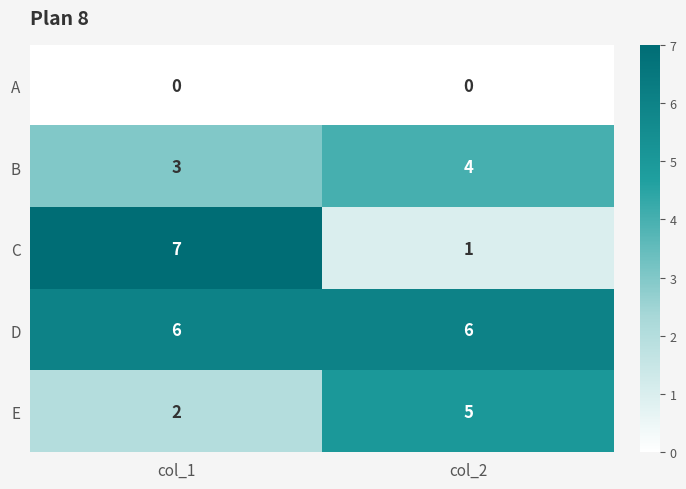

Which category has the highest value across all series?

col_1